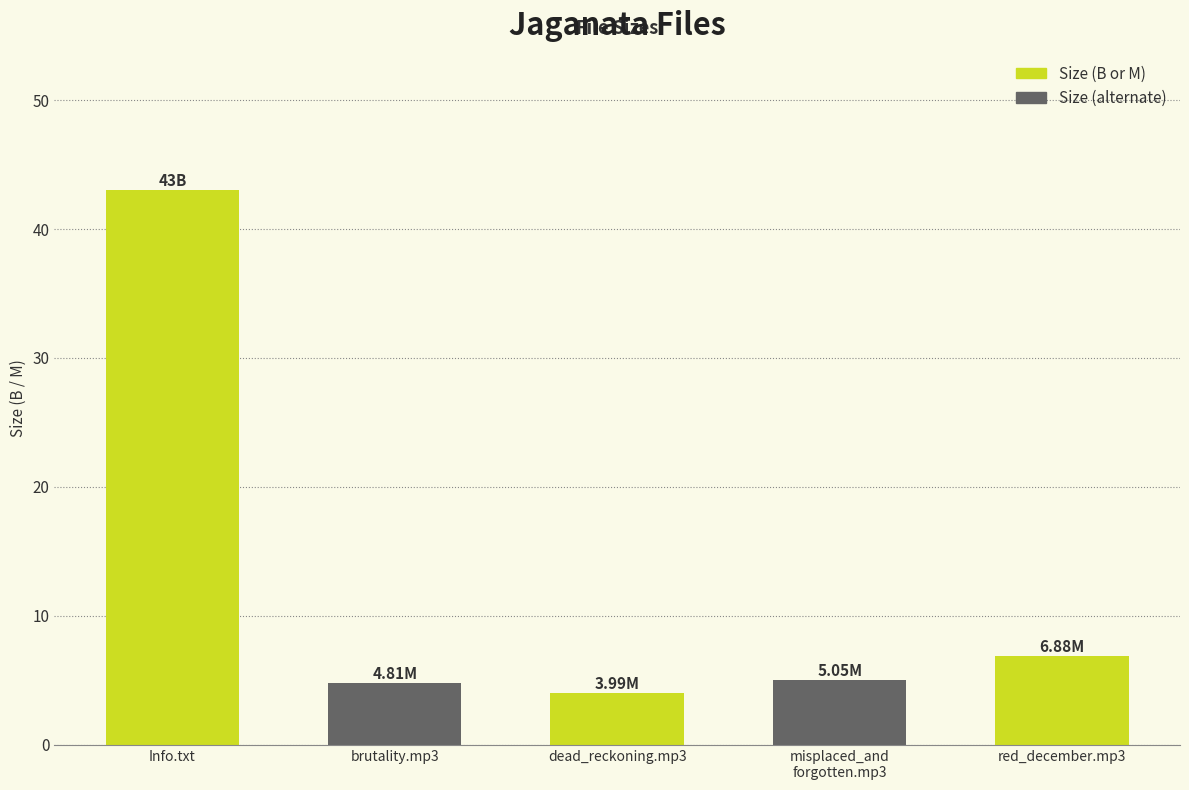

What is the difference between the values at brutality.mp3 and dead_reckoning.mp3?

0.8